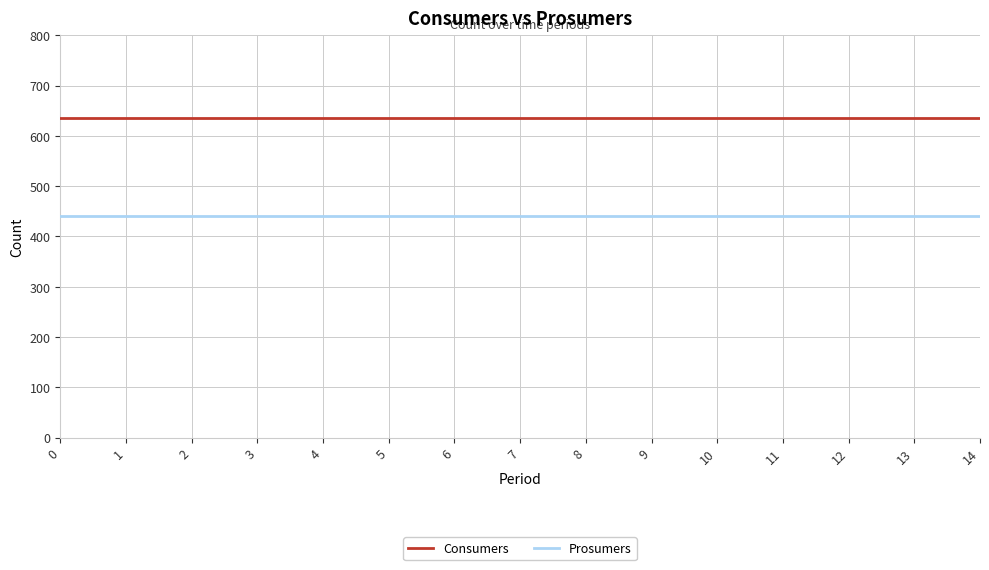

Does the chart have visible grid lines?

Yes